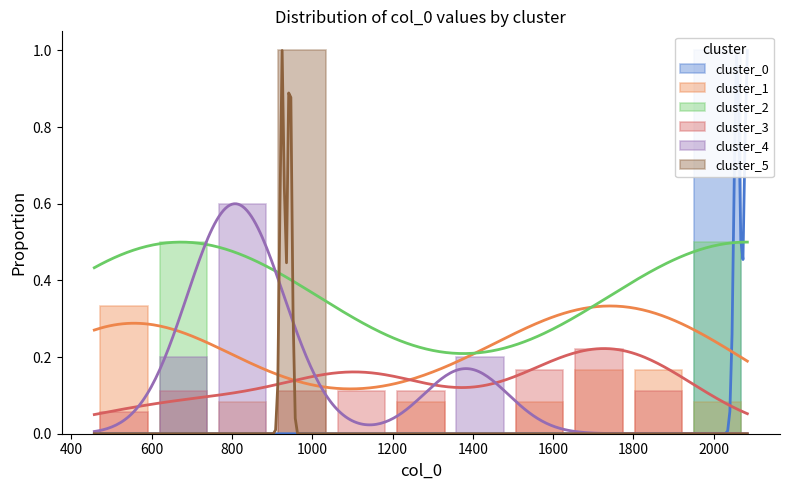

At how many categories does at least one series exceed 0?

11